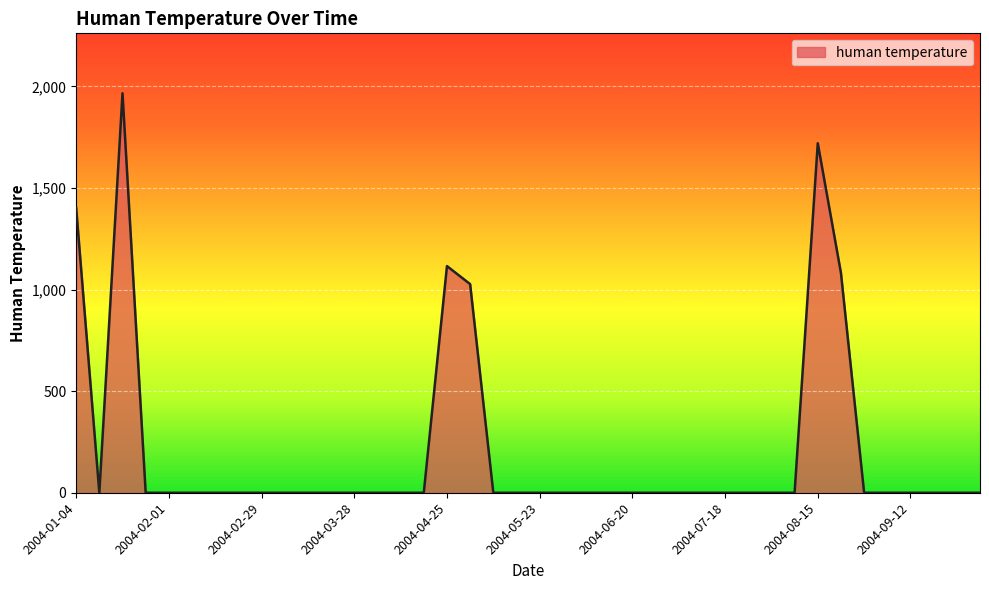

What is the difference between the maximum and minimum values?

1966.3